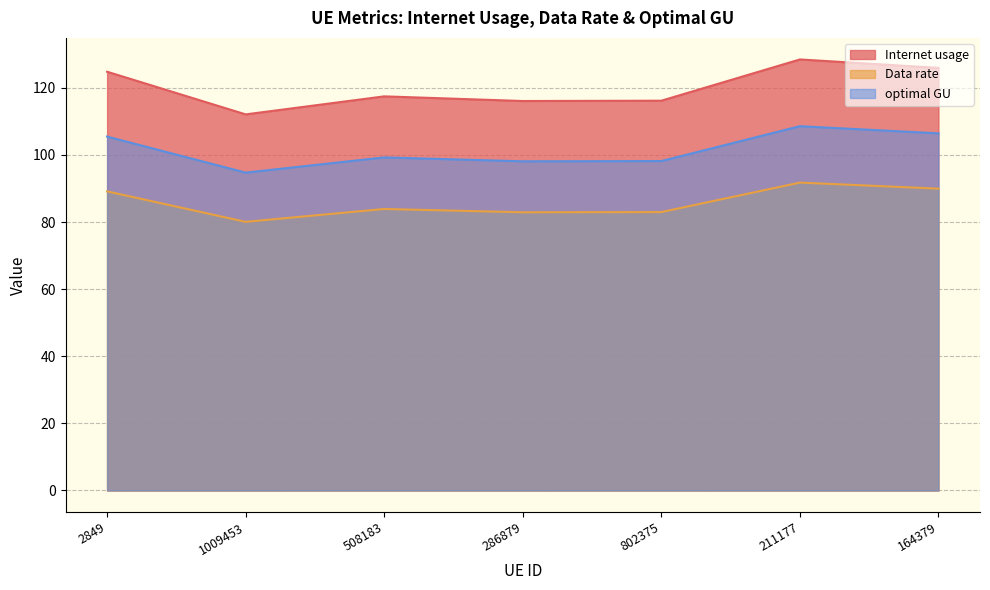

The value of optimal GU at 802375 is 32.3. True or false?

False